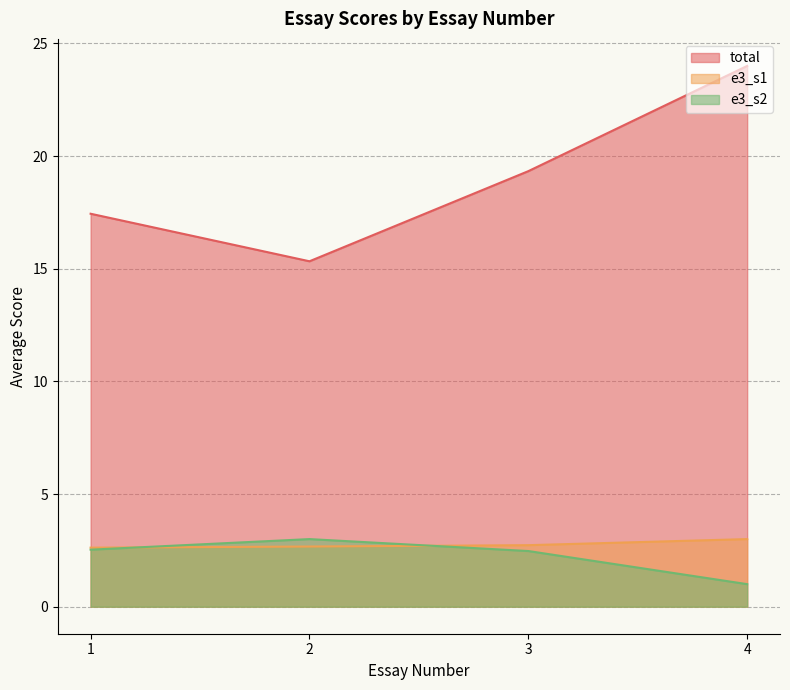

Which category has the highest value in the total series?

4